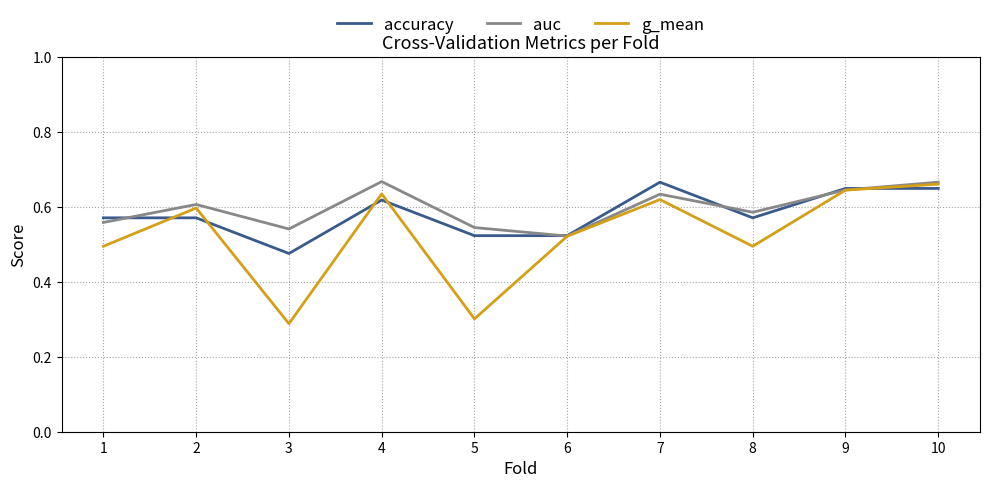

How many interior local valleys does the g_mean series have?

3